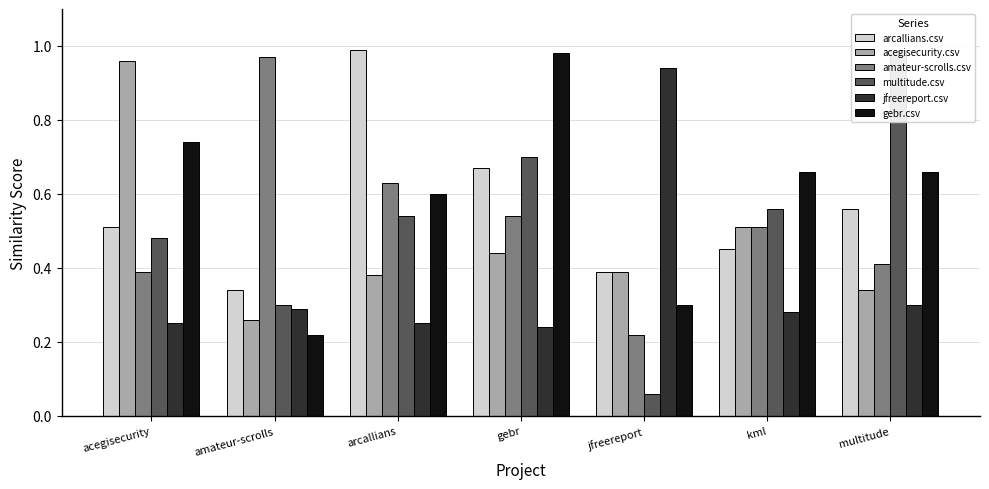

What is the label of the 1st bar from the left?

acegisecurity